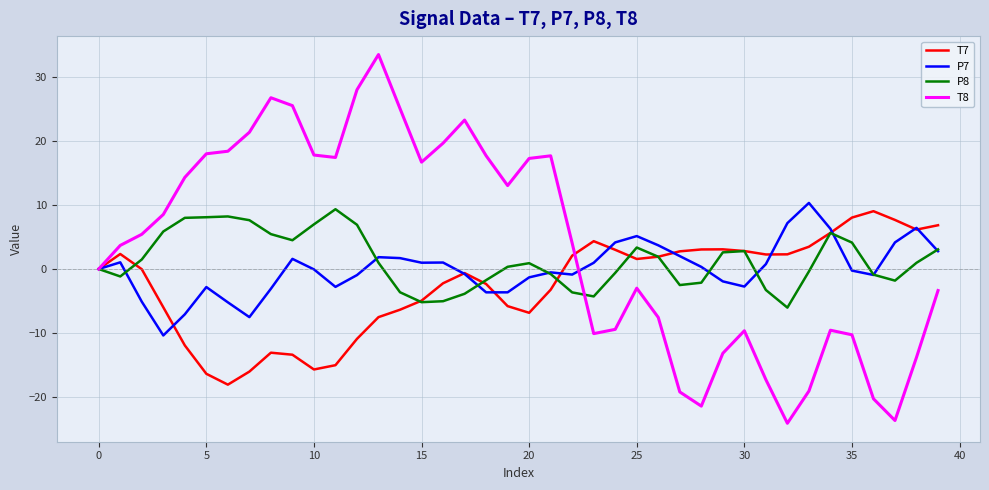

Which series has the largest range (max minus min)?

T8